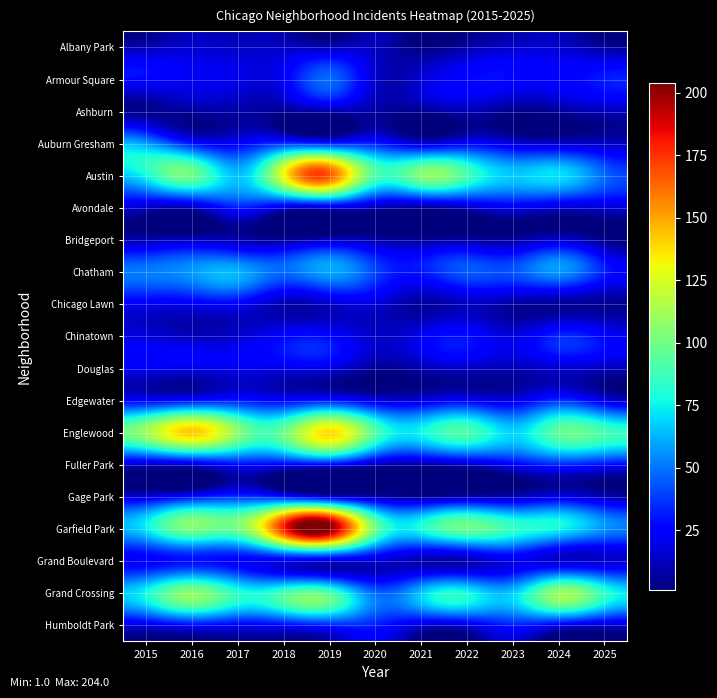

At 2023, list the series in order from smallest to largest.

Ashburn, Bridgeport, Chicago Lawn, Douglas, Gage Park, Albany Park, Auburn Gresham, Chinatown, Edgewater, Grand Boulevard, Avondale, Fuller Park, Armour Square, Humboldt Park, Chatham, Austin, Grand Crossing, Englewood, Garfield Park